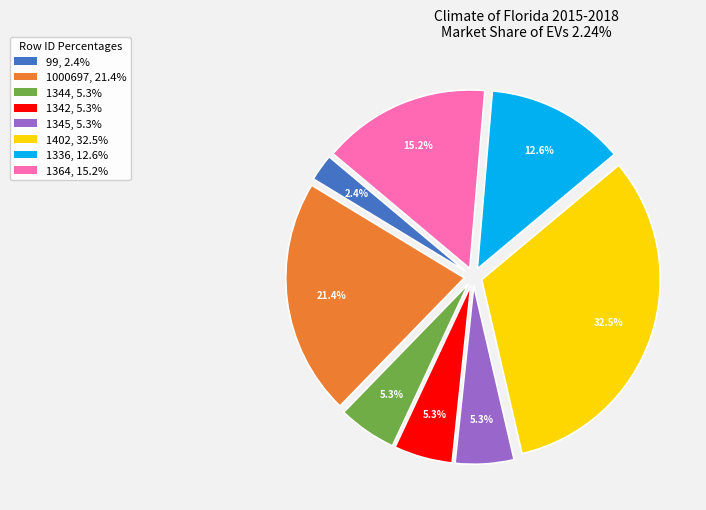

Combined, what portion of the pie is 1344 and 99?

7.7%